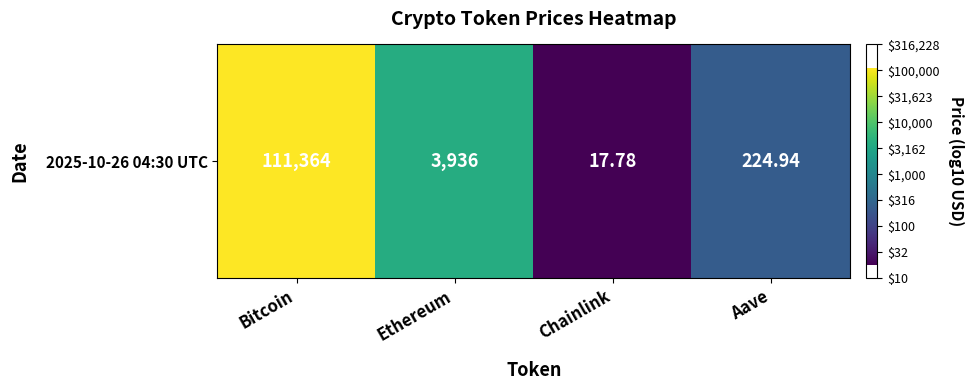

What is the average value?

3.1